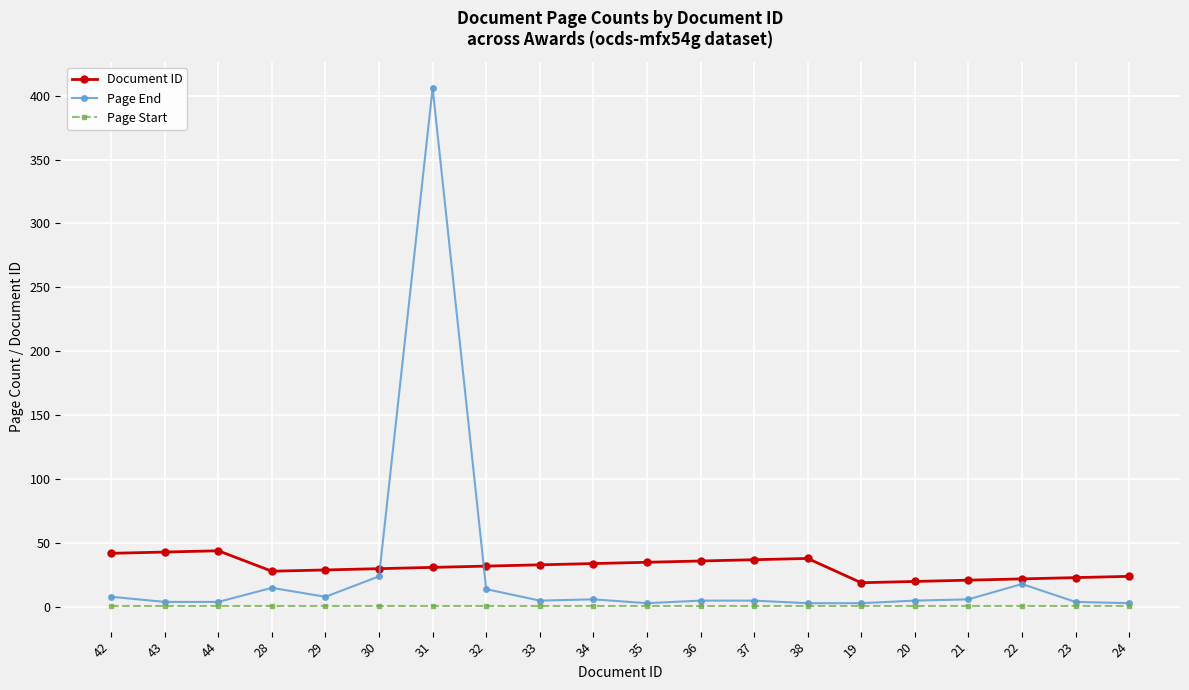

Does the chart have visible grid lines?

Yes